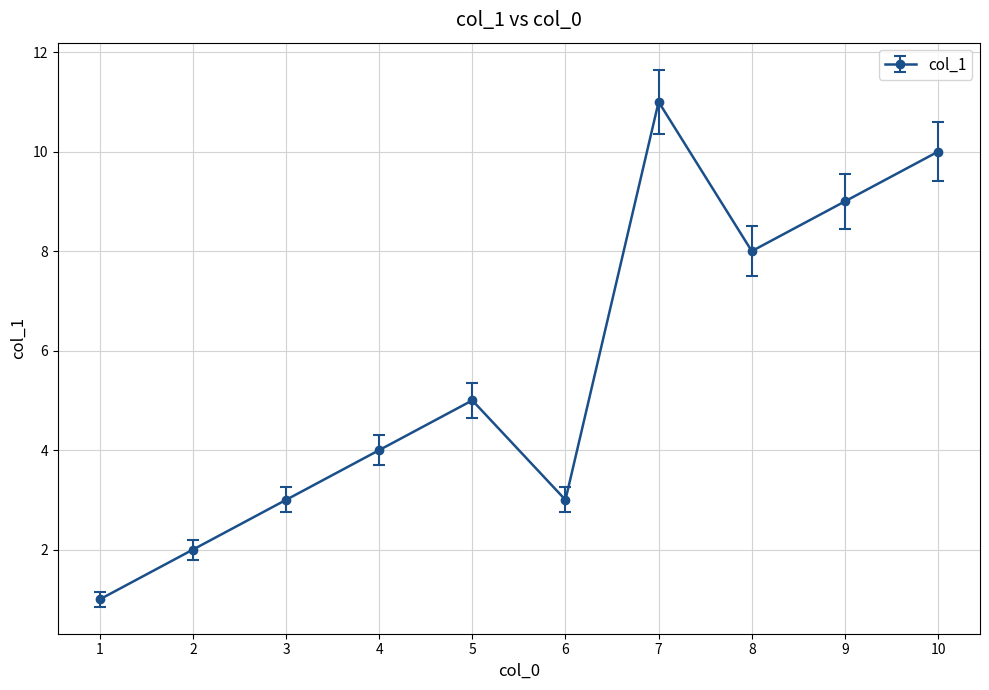

How many series are shown in this chart?

1